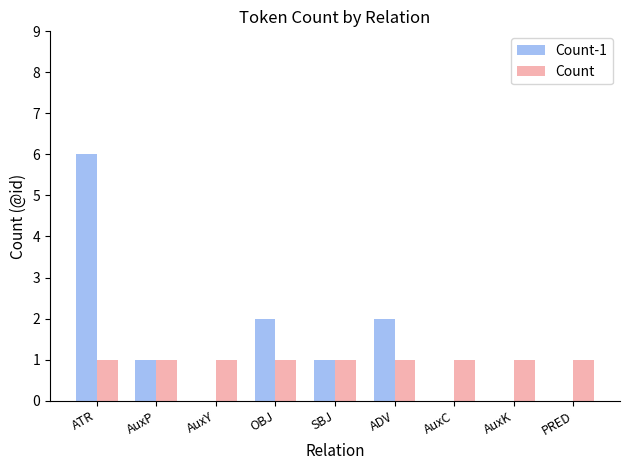

At which label does Count-1 first exceed 1?

ATR